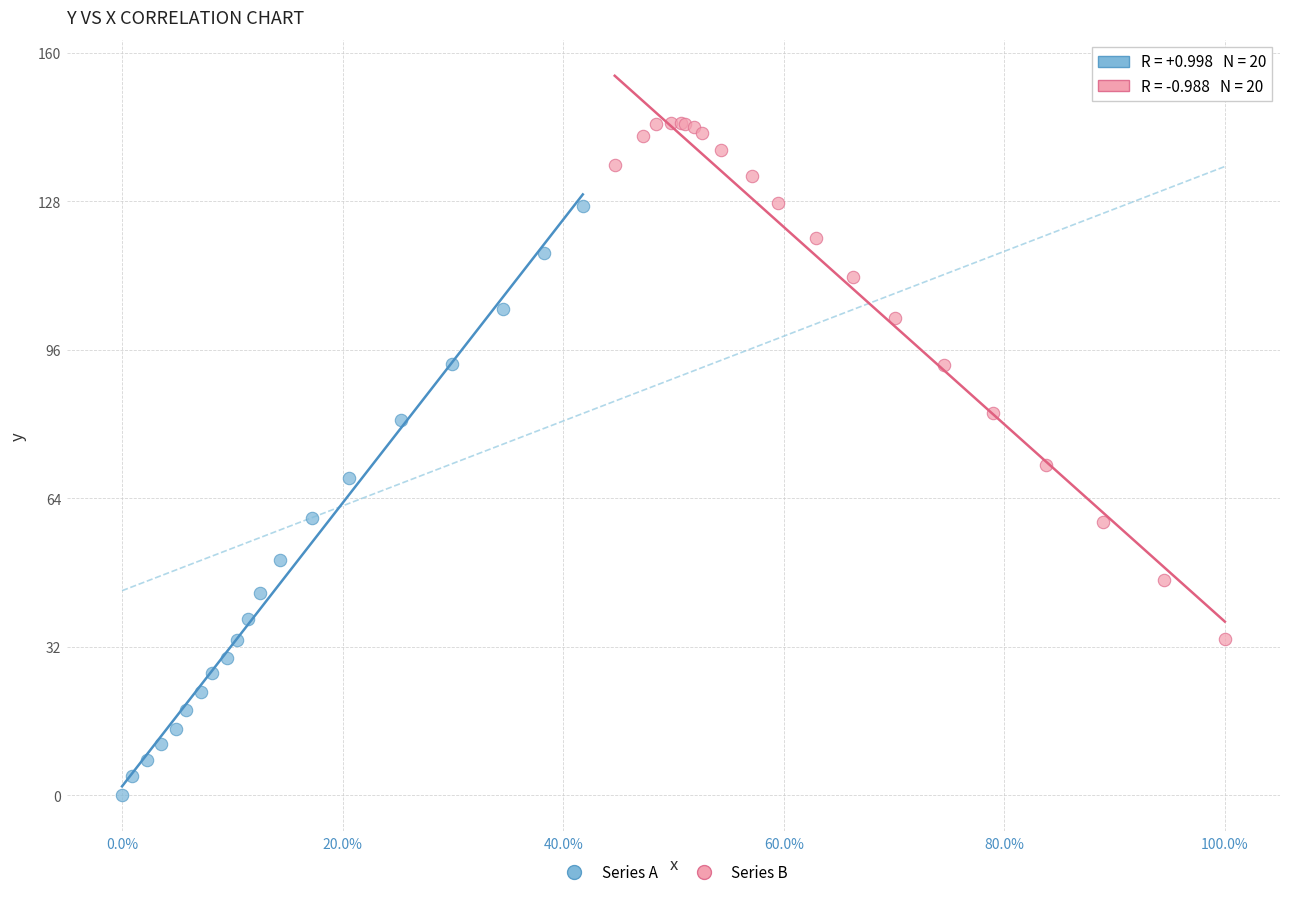

Which series contains the lowest Y value?

Series A